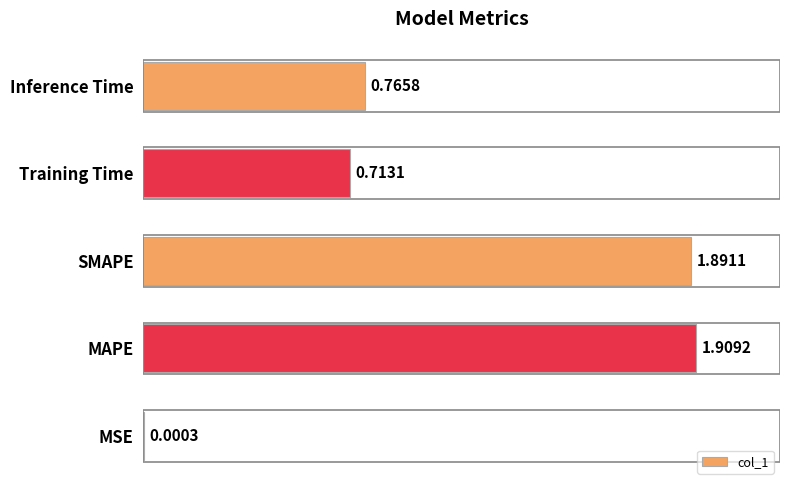

At which category does the chart reach its peak across all series?

MAPE